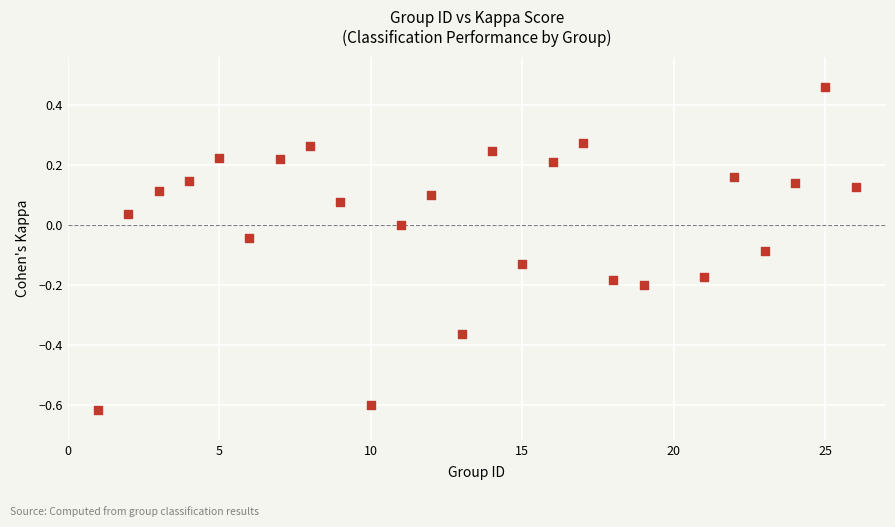

What is the range of X values (max minus min)?

25.0